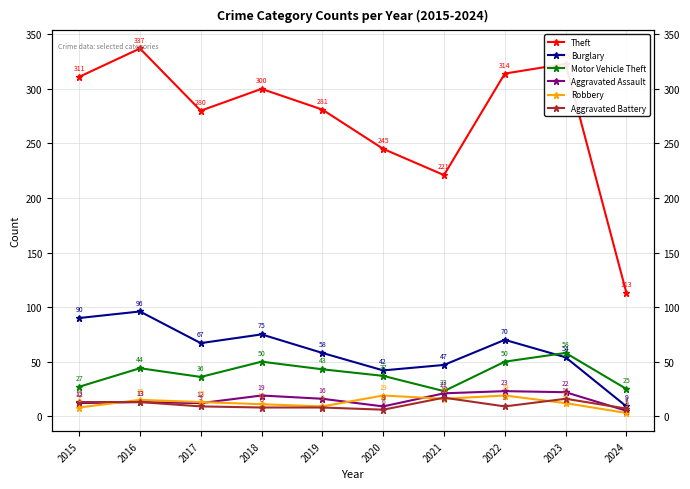

How many data points in Burglary are above 67?

4